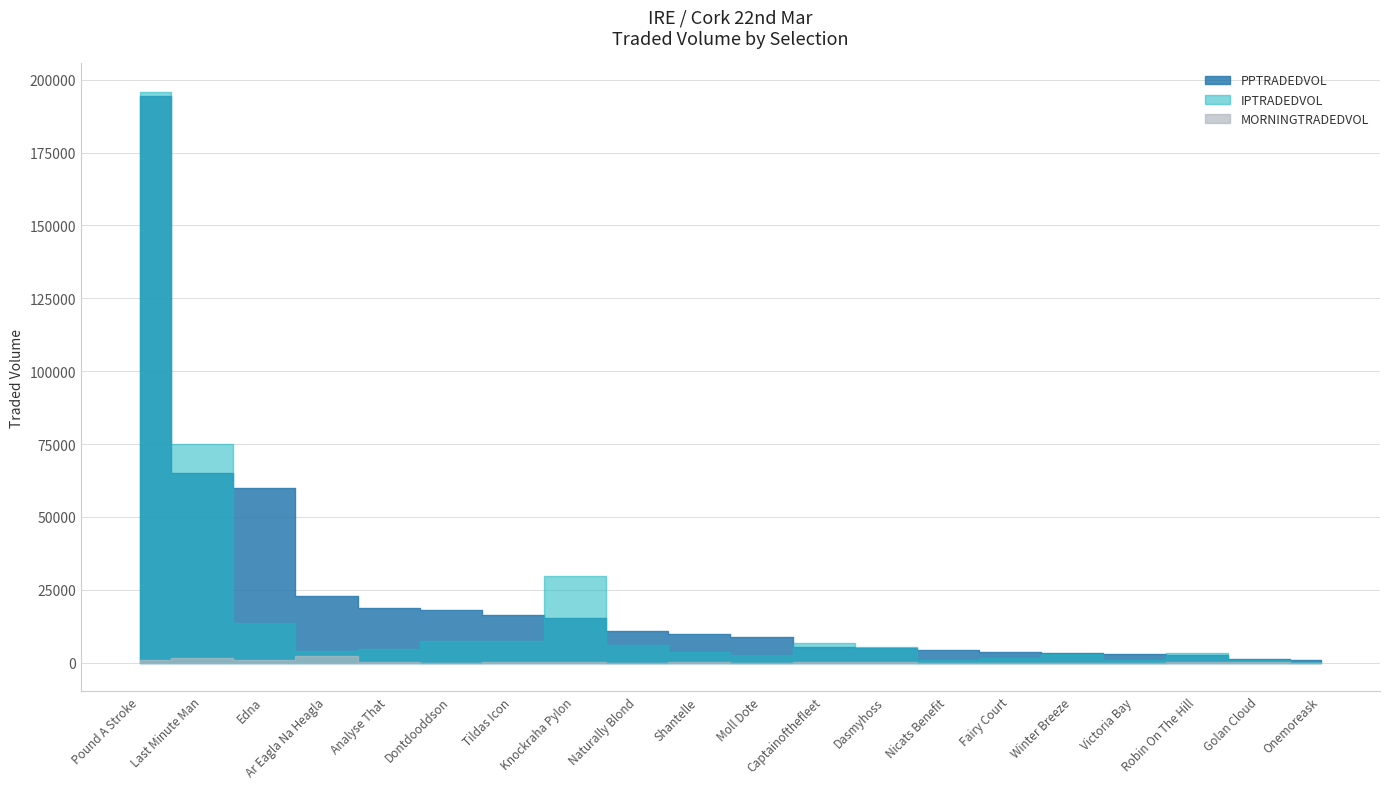

Which series has the largest total across all categories?

PPTRADEDVOL